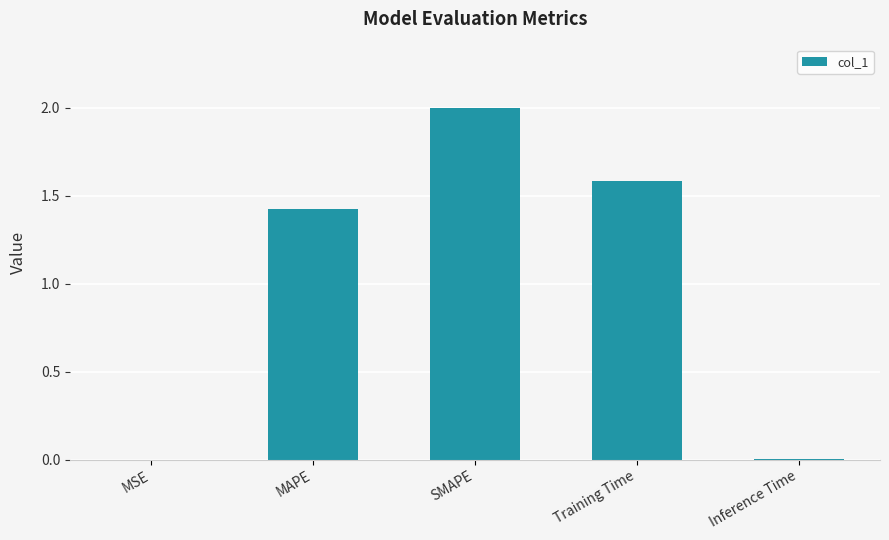

Is it true that the value at Inference Time is 0.0?

True